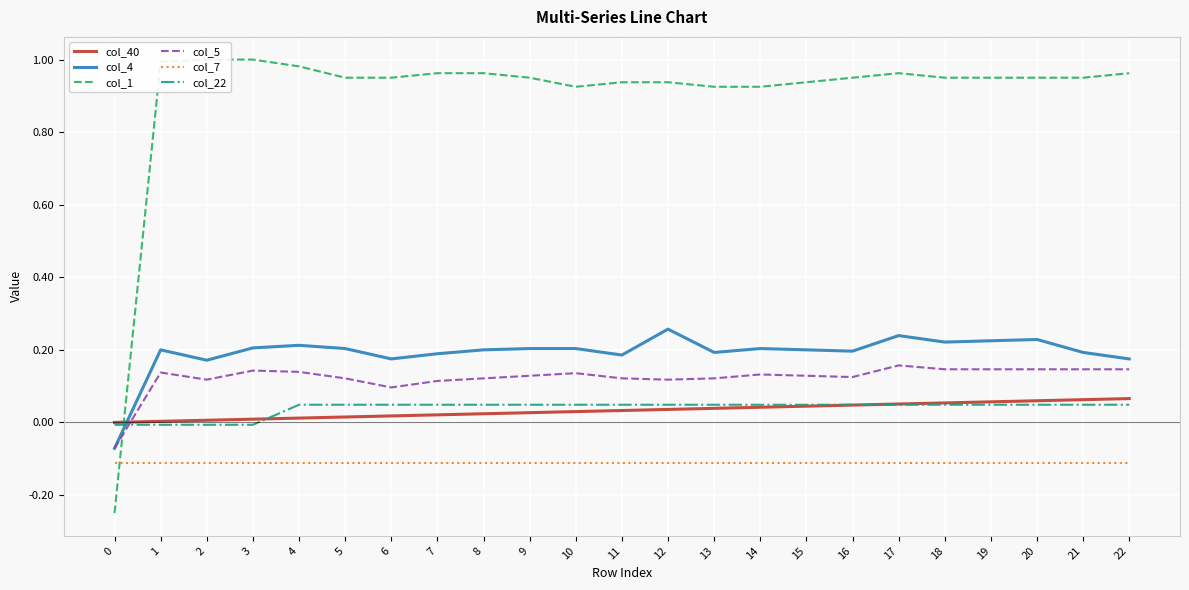

Is the value of col_40 at 14 greater than the value of col_5 at 19?

No